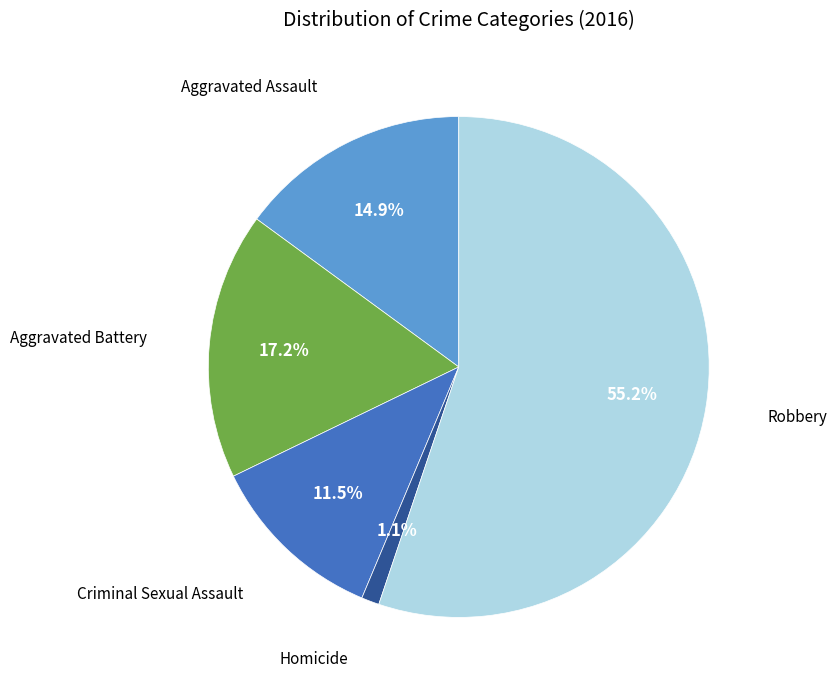

Is there any slice that represents more than half of the pie?

Yes